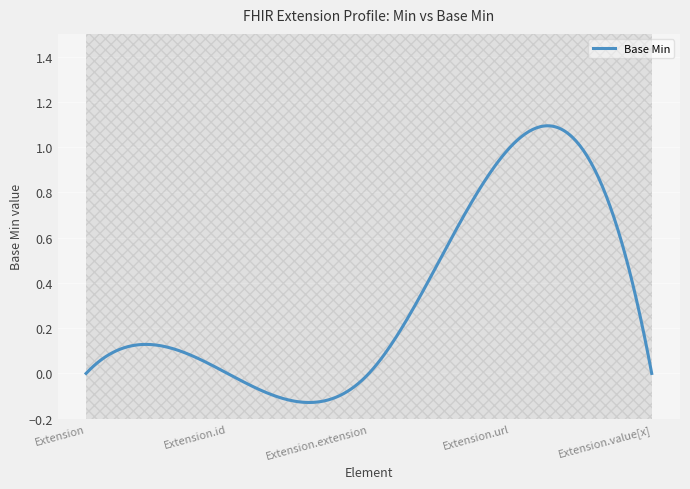

What is the maximum value shown in the chart?

1